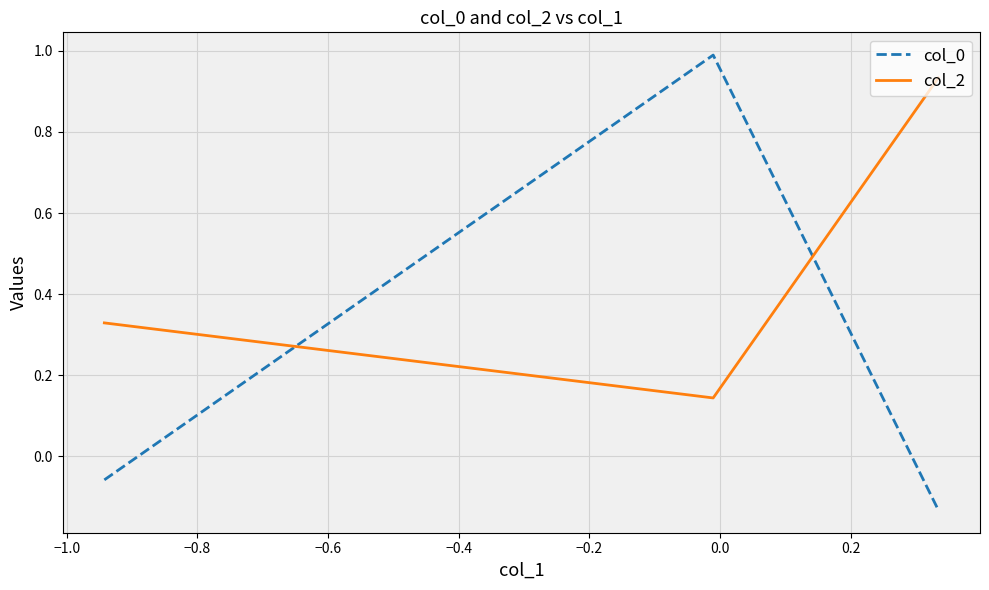

At how many categories does at least one series exceed 0?

3